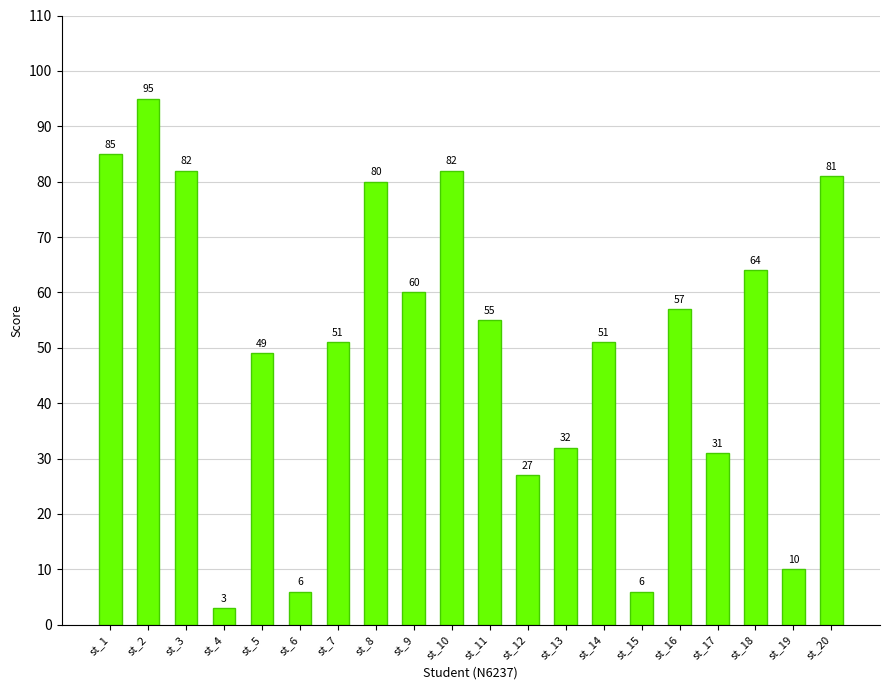

What is the change in value from st_1 to st_9?

-25